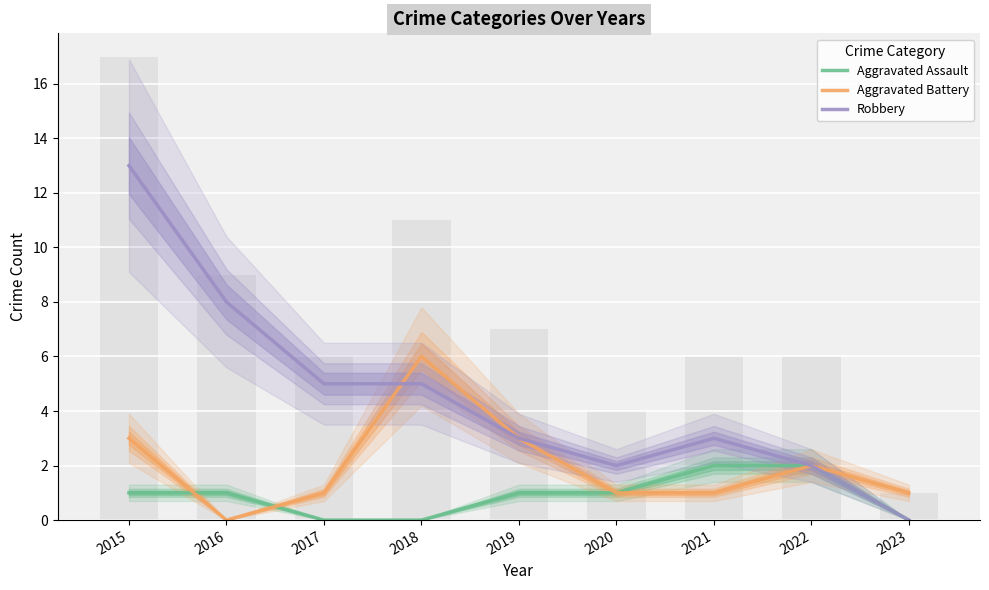

Reading left to right, list all the values displayed in this chart.

Aggravated Assault: 2015=1	2016=1	2017=0	2018=0	2019=1	2020=1	2021=2	2022=2	2023=0
Aggravated Battery: 2015=3	2016=0	2017=1	2018=6	2019=3	2020=1	2021=1	2022=2	2023=1
Robbery: 2015=13	2016=8	2017=5	2018=5	2019=3	2020=2	2021=3	2022=2	2023=0